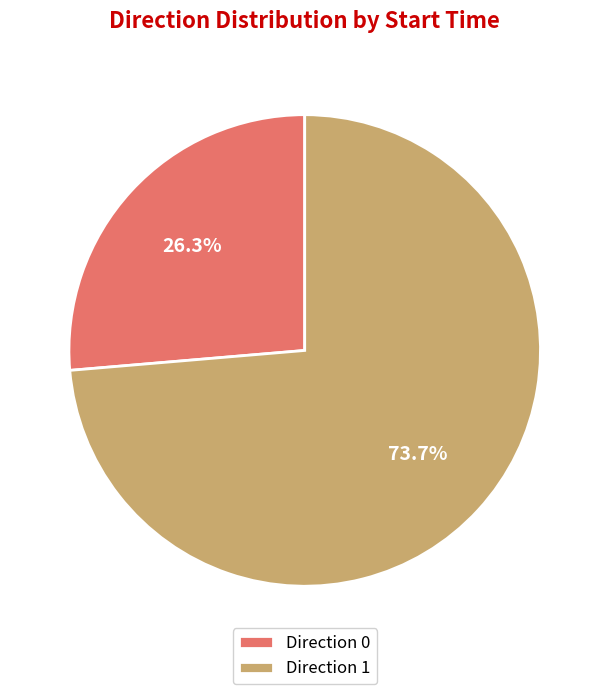

Approximately how many times larger is the value at Direction 0 compared to Direction 1?

0.4